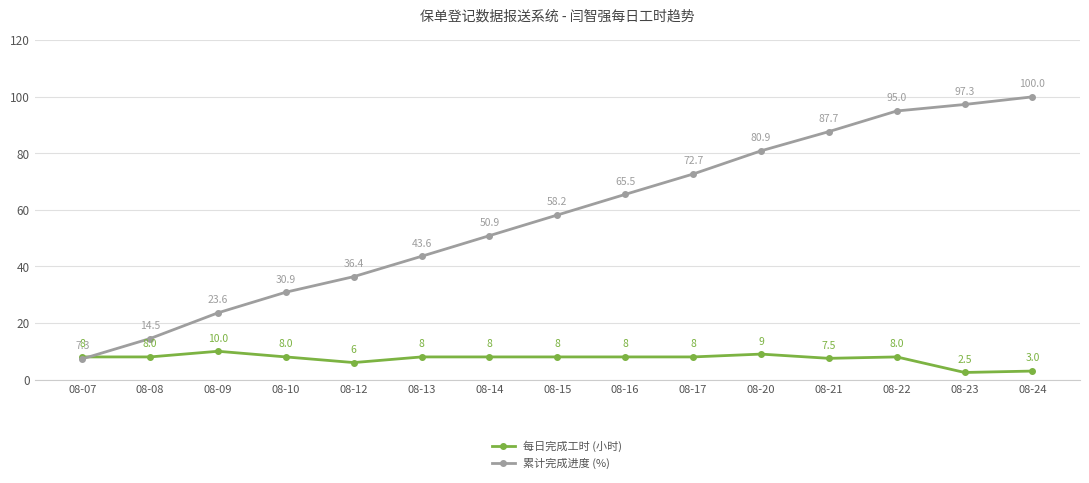

Rank the series at 08-12 from lowest to highest value.

每日完成工时 (小时), 累计完成进度 (%)